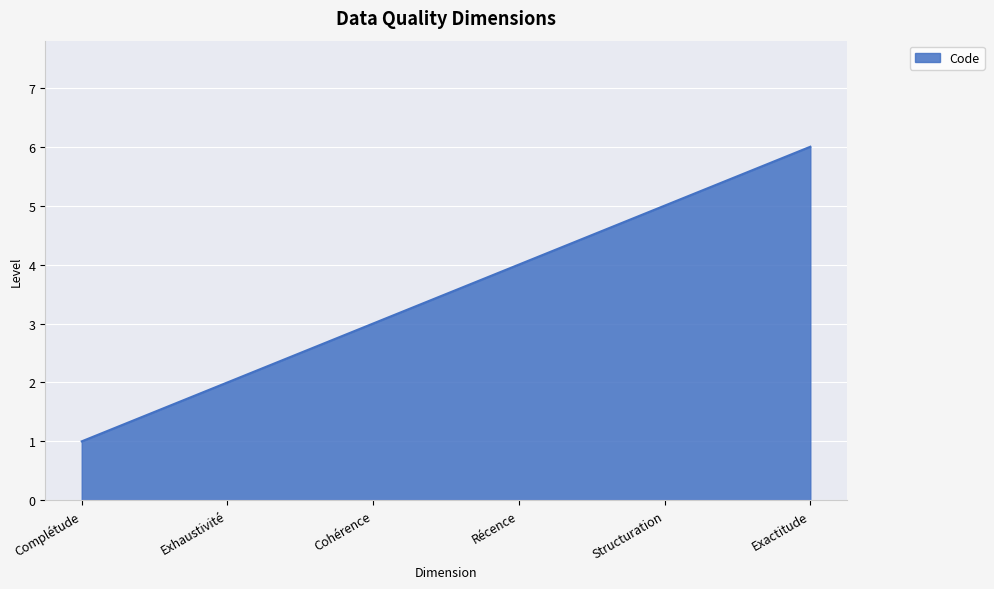

What is the difference between the maximum and minimum values?

5